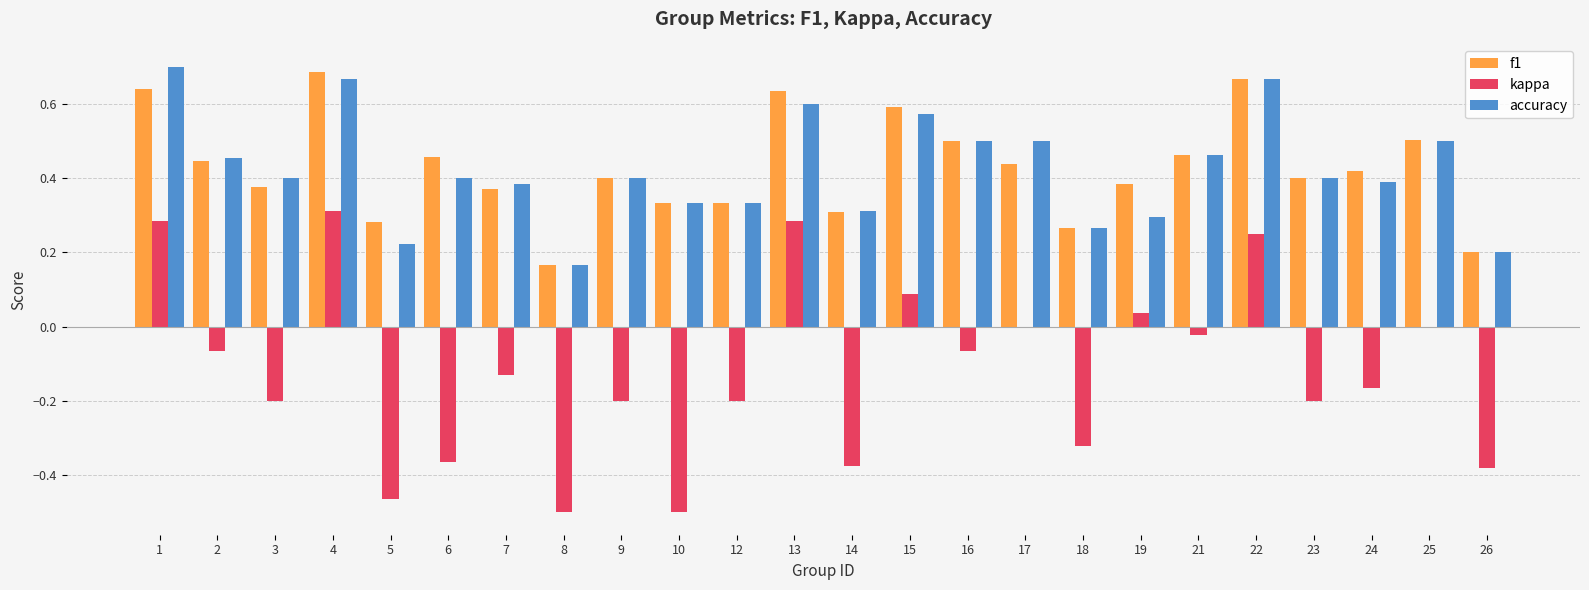

What is the sum of all kappa values?

-2.9